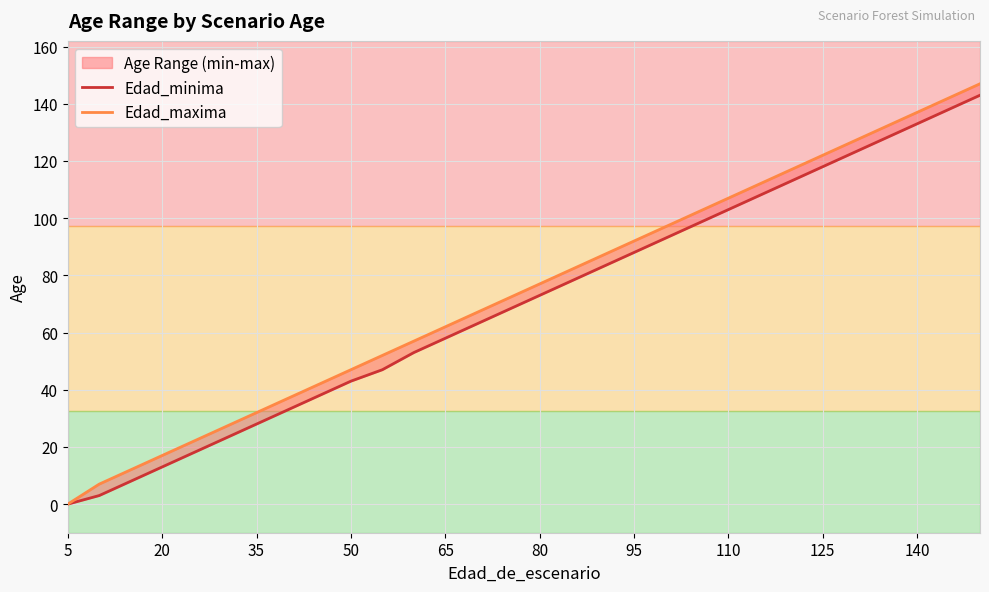

Between 110 and 140, which series saw the biggest shift?

Edad_minima